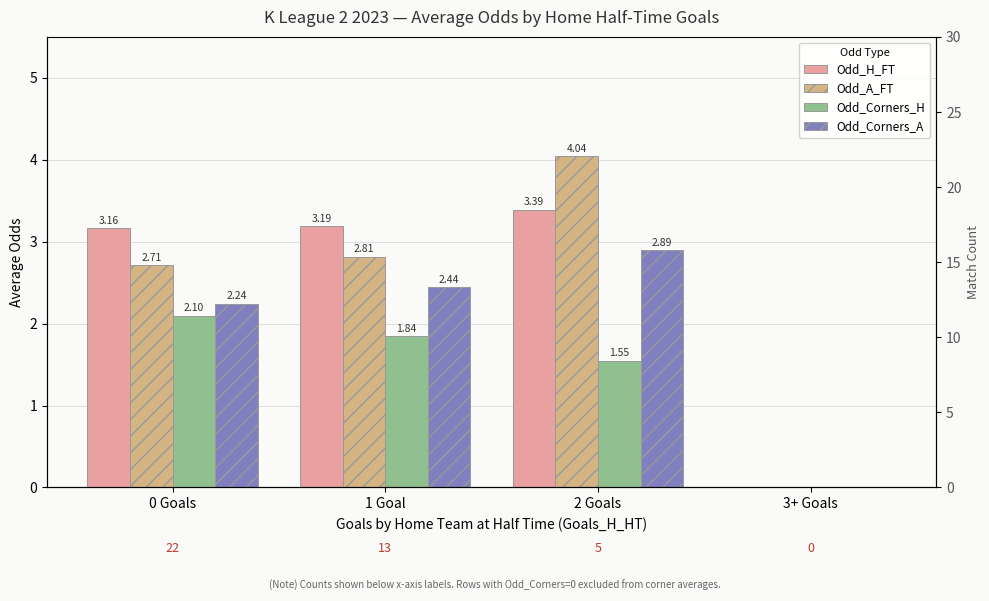

What is the sum of all Odd_Corners_H values?

5.5